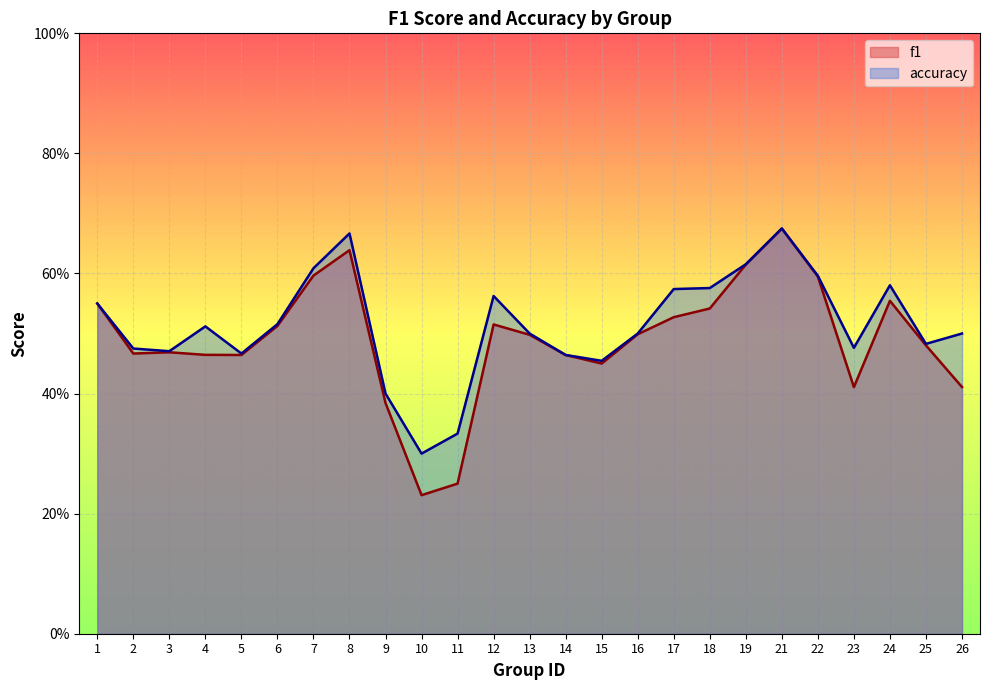

True or false: accuracy and f1 intersect in this chart.

False